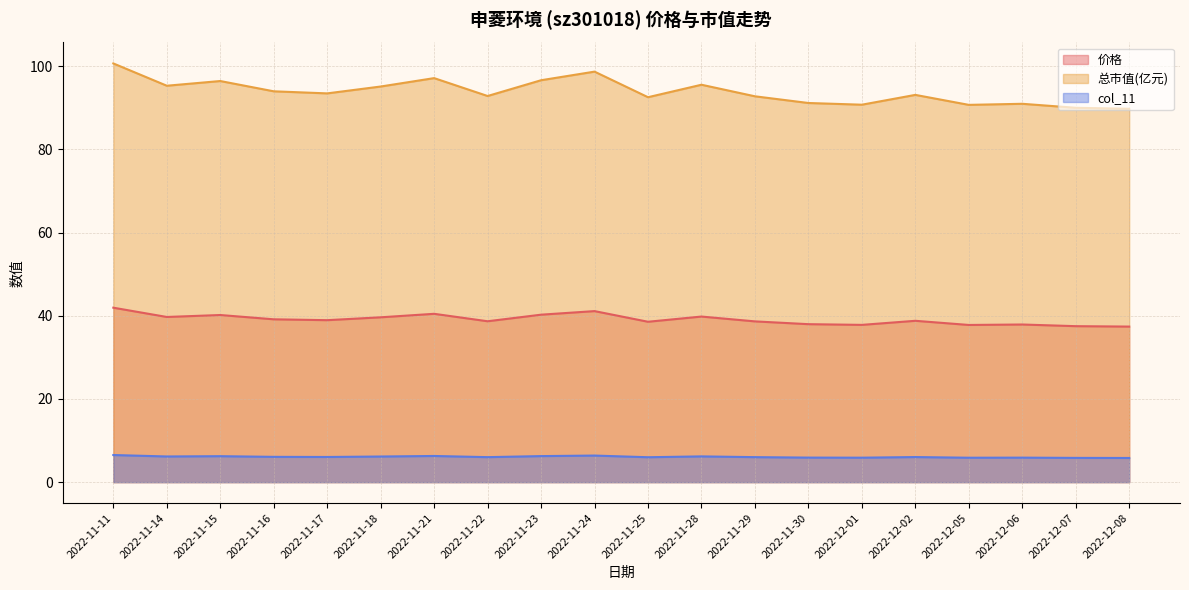

Reading left to right, list all the values displayed in this chart.

价格: 41.9	39.7	40.2	39.1	38.9	39.6	40.5	38.7	40.2	41.1	38.5	39.8	38.6	38.0	37.8	38.8	37.8	37.9	37.5	37.4
总市值(亿元): 100.6	95.3	96.4	93.9	93.4	95.1	97.1	92.8	96.6	98.7	92.5	95.5	92.7	91.1	90.7	93.1	90.7	90.9	90.0	89.7
col_11: 6.5	6.2	6.2	6.1	6.0	6.2	6.3	6.0	6.3	6.4	6.0	6.2	6.0	5.9	5.9	6.0	5.9	5.9	5.8	5.8